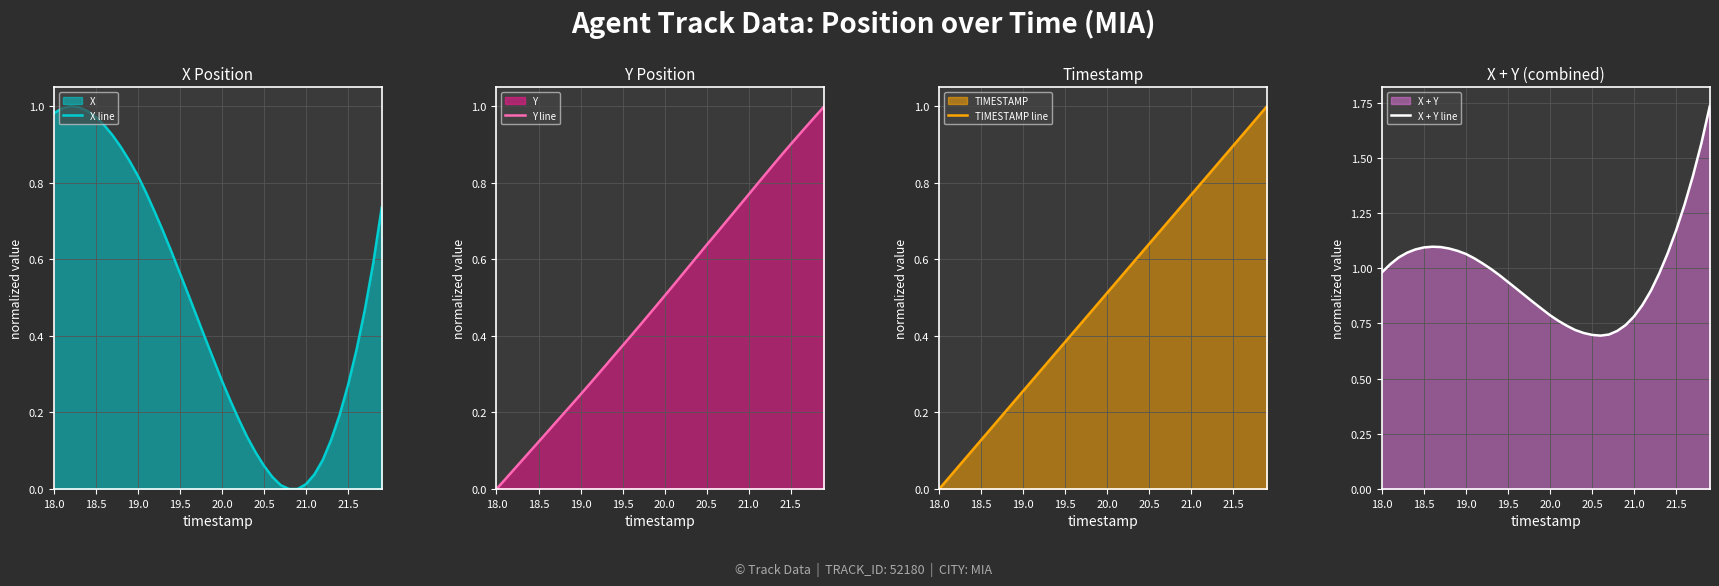

At which label does Y line reach its minimum?

18.0